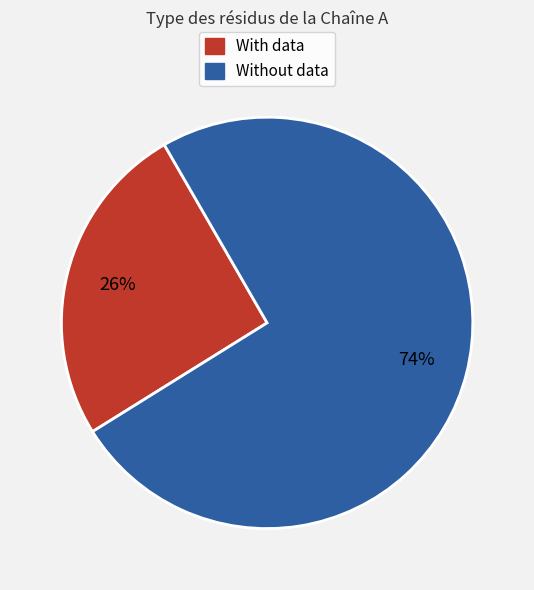

Is there any slice that represents more than half of the pie?

Yes